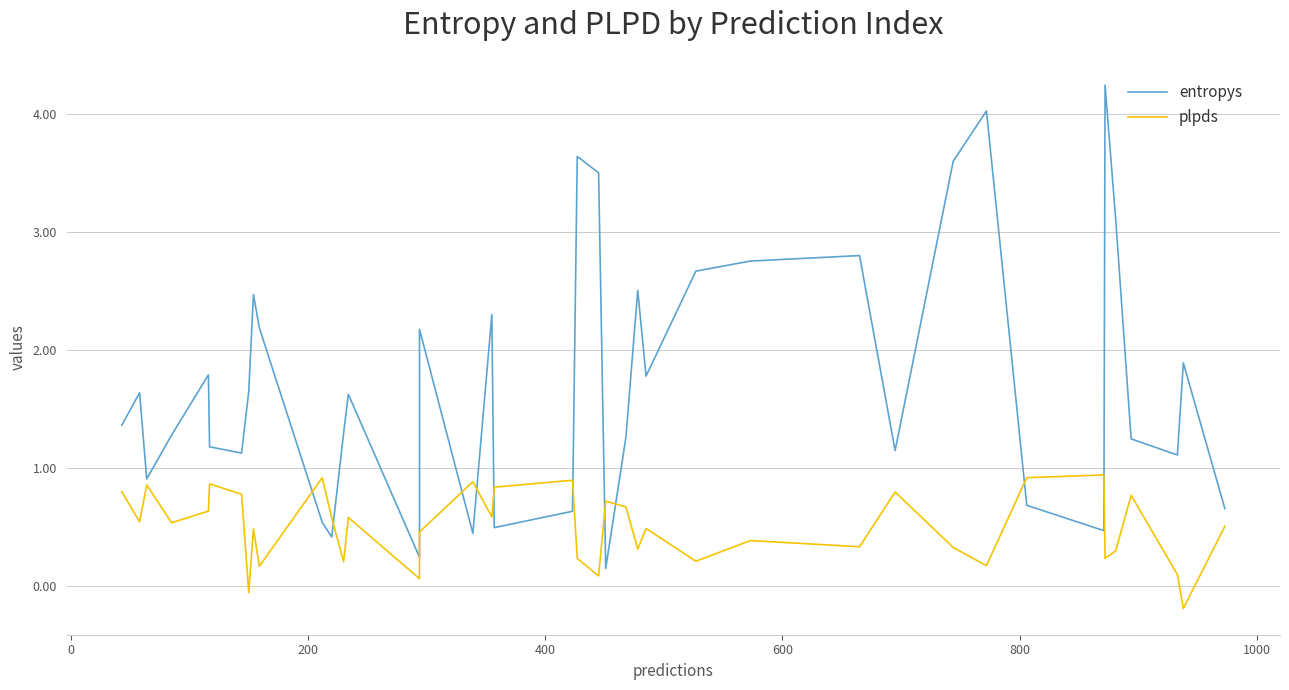

What is the sum of all plpds values?

19.9